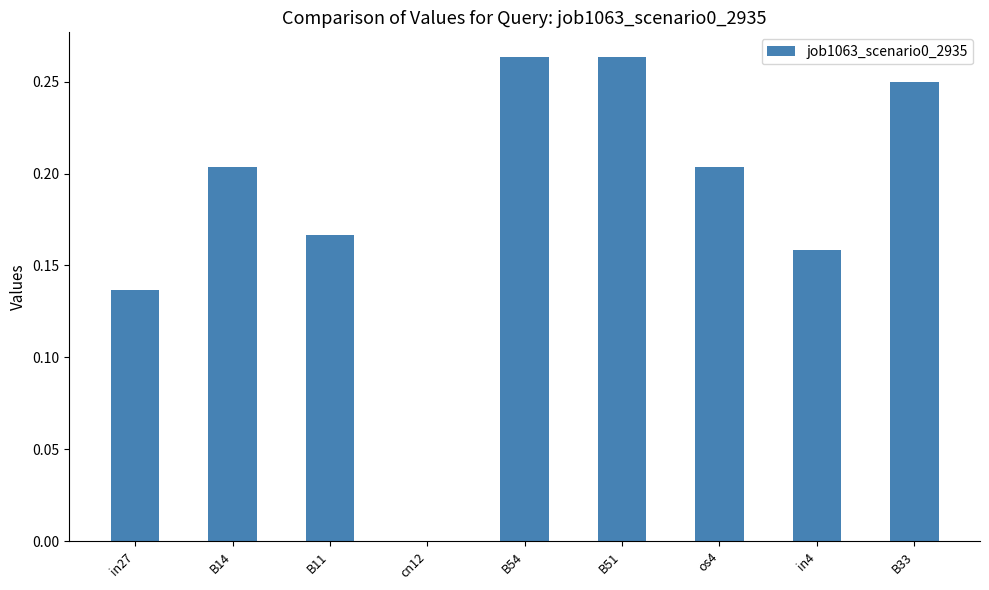

What is the sum of the values at B33 and in27?

0.4